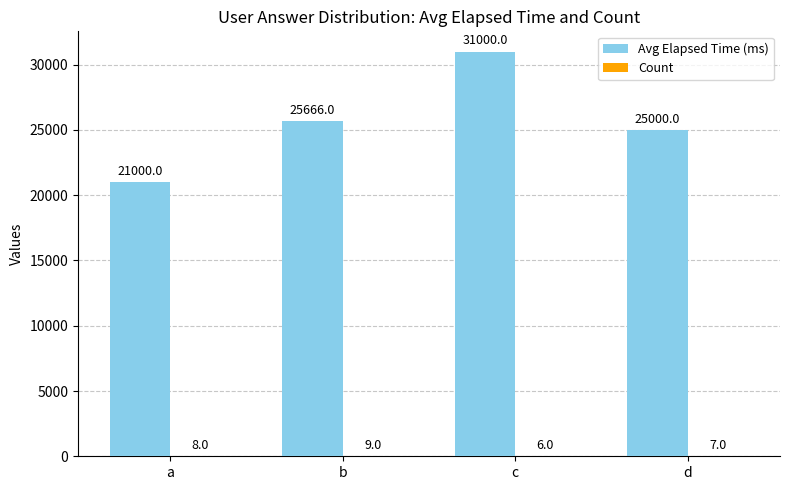

Which series changed the most between b and c?

Avg Elapsed Time (ms)